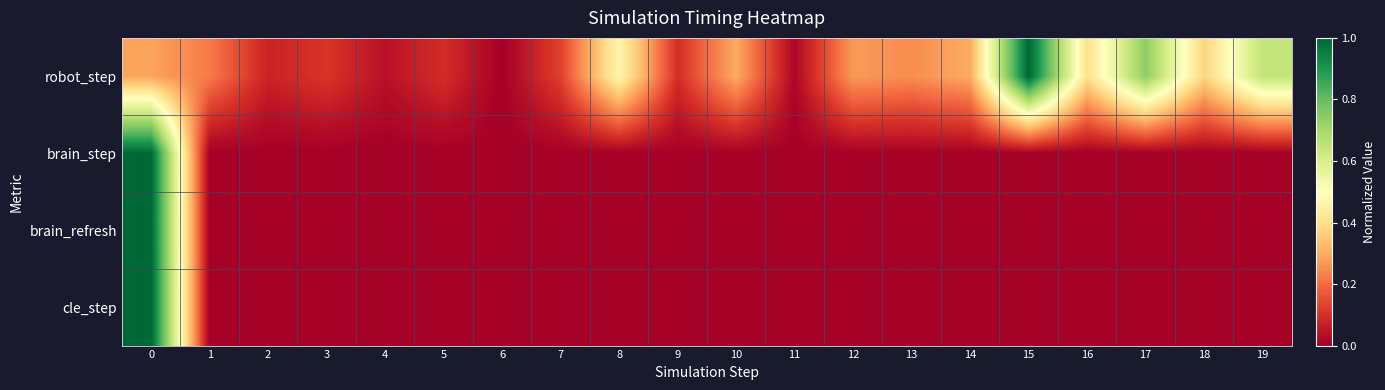

What is the total value across all series at 5?

0.1